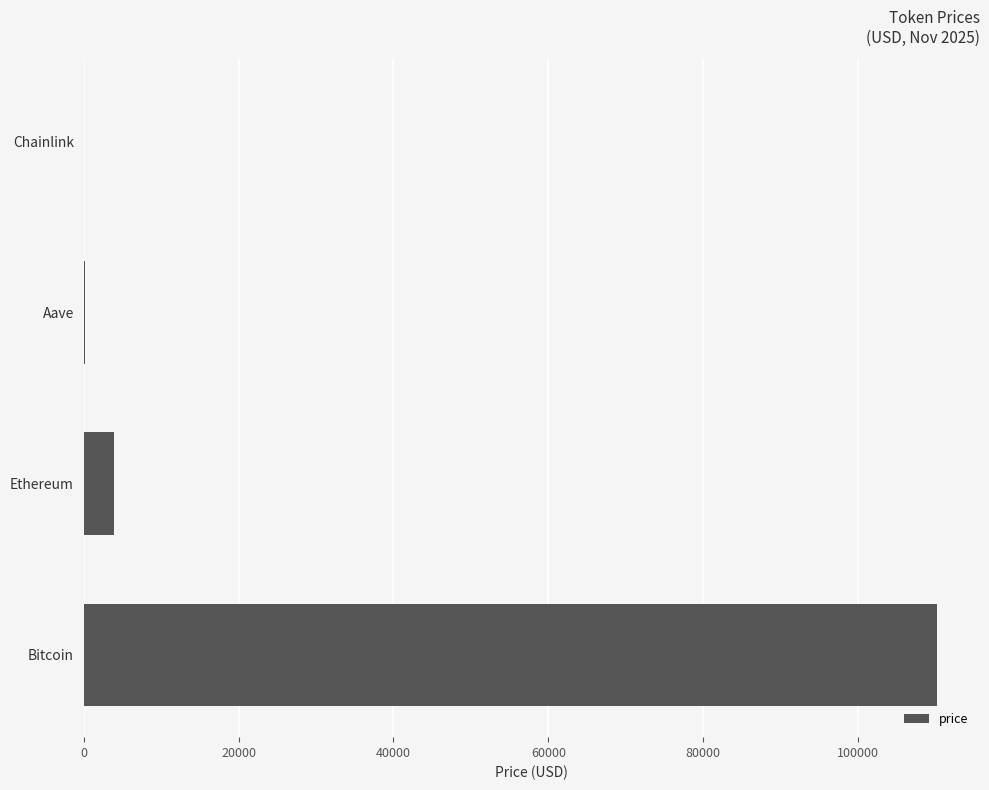

The value at Bitcoin is 28243.3. True or false?

False